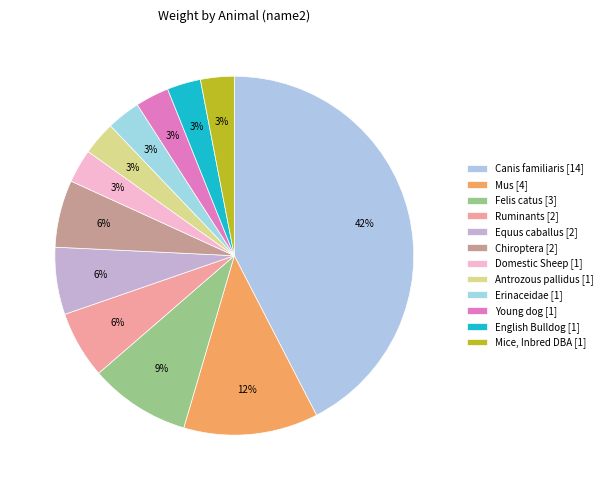

Count the number of slices in the pie.

12